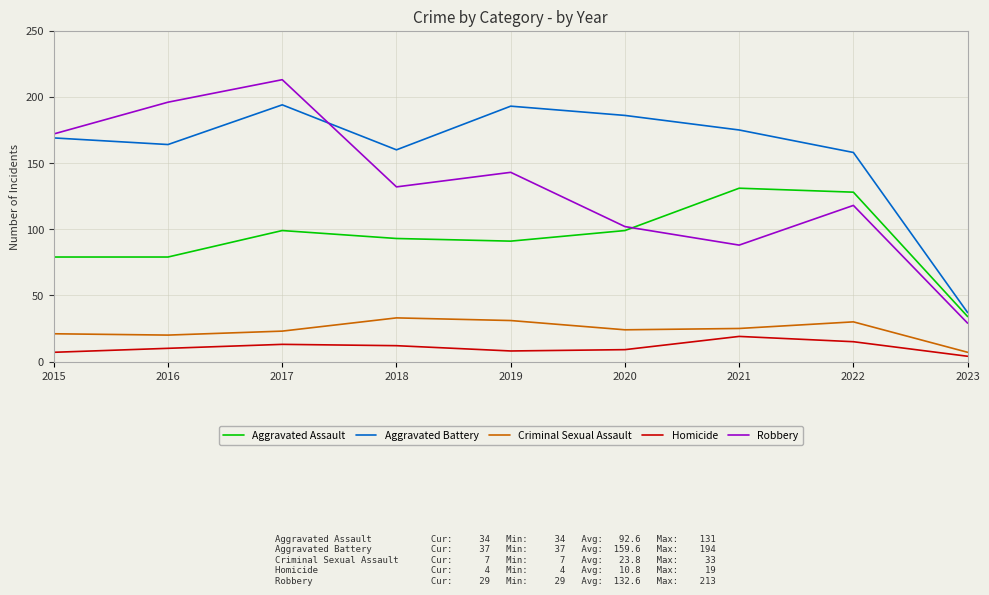

At which category is the sum across all series the highest?

2017